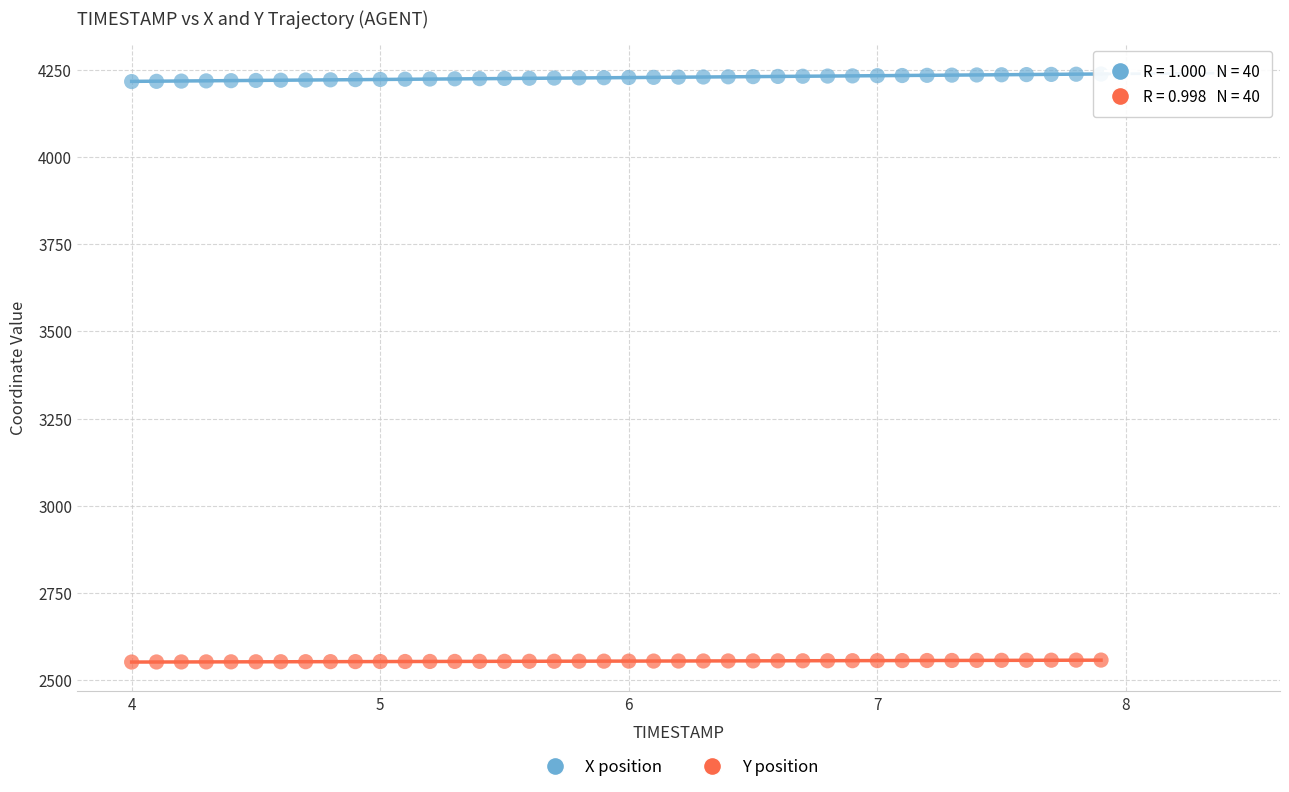

Across all data points, what is the range of Y values (max minus min)?

1684.7